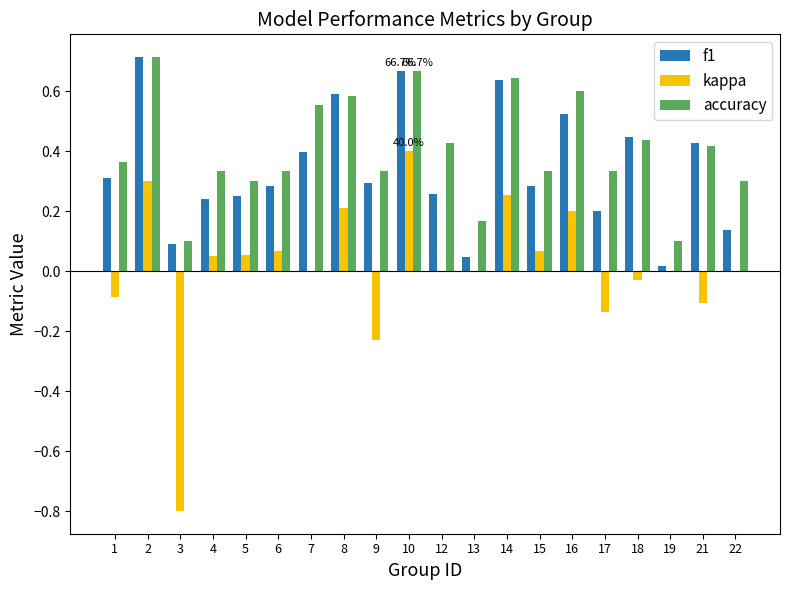

Is the value of f1 at 12 greater than the value of accuracy at 6?

No